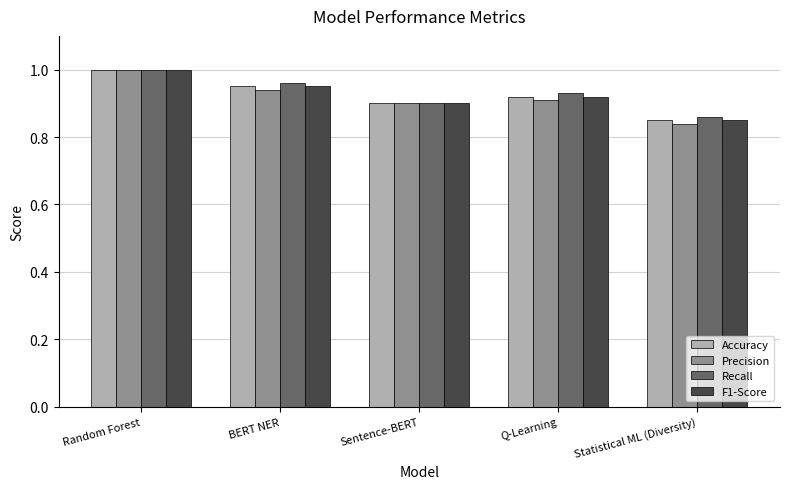

What is the total value across all series at Sentence-BERT?

3.6